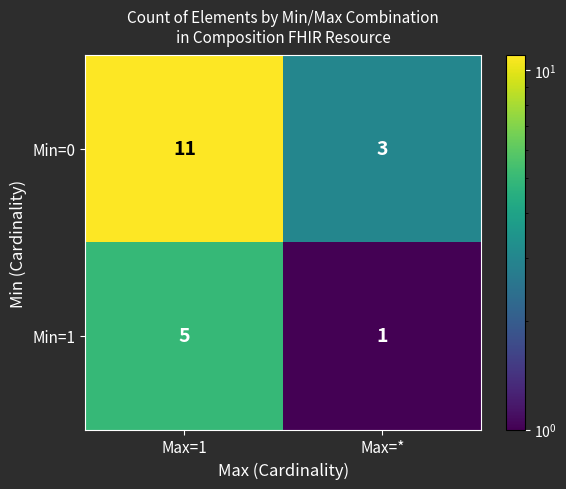

Which series changed the most between Max=1 and Max=*?

Min=0